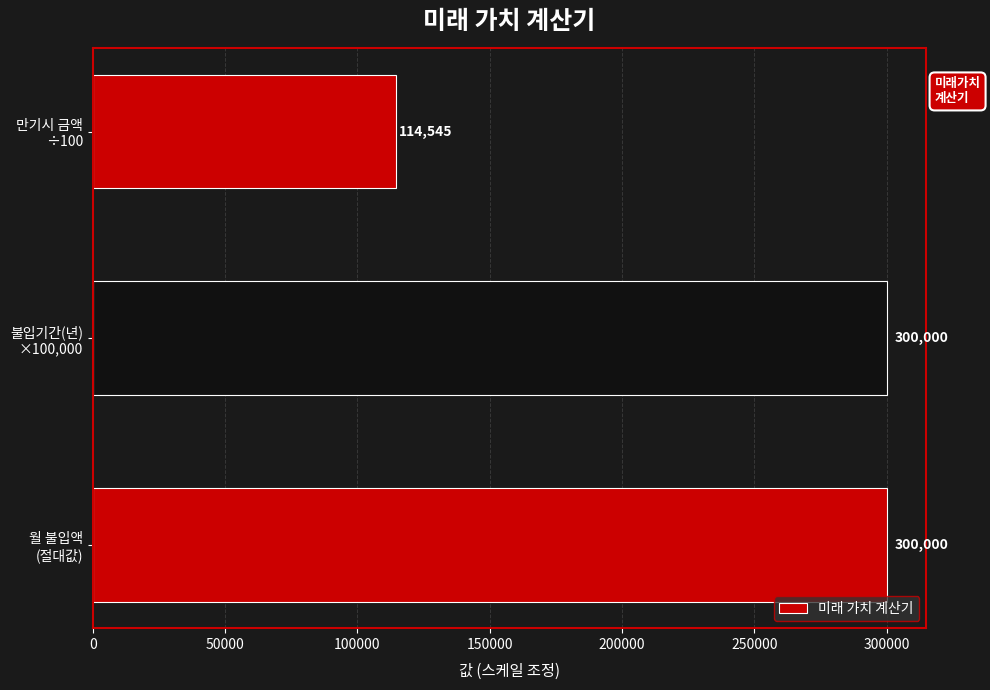

Where is the data nearest to the value 207272?

만기시 금액
÷100